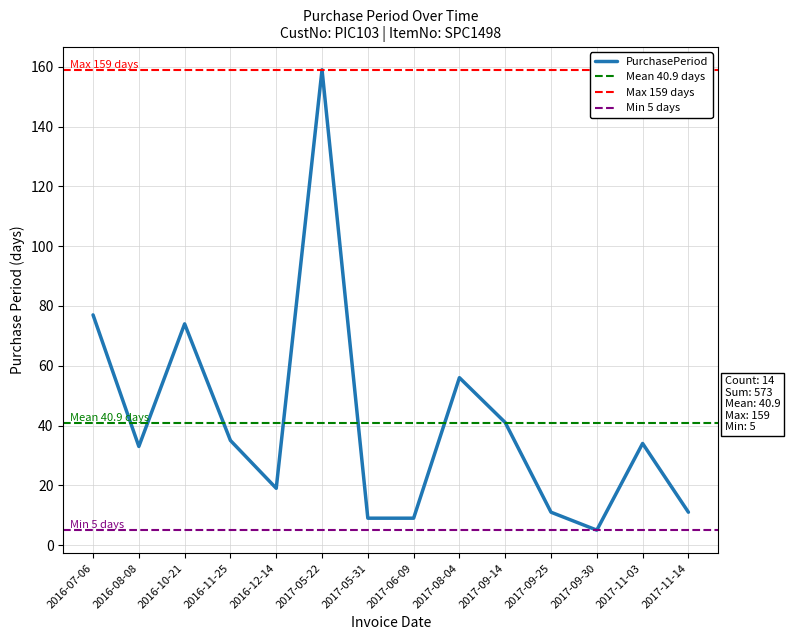

What is the label of the 14th point from the right?

2016-07-06